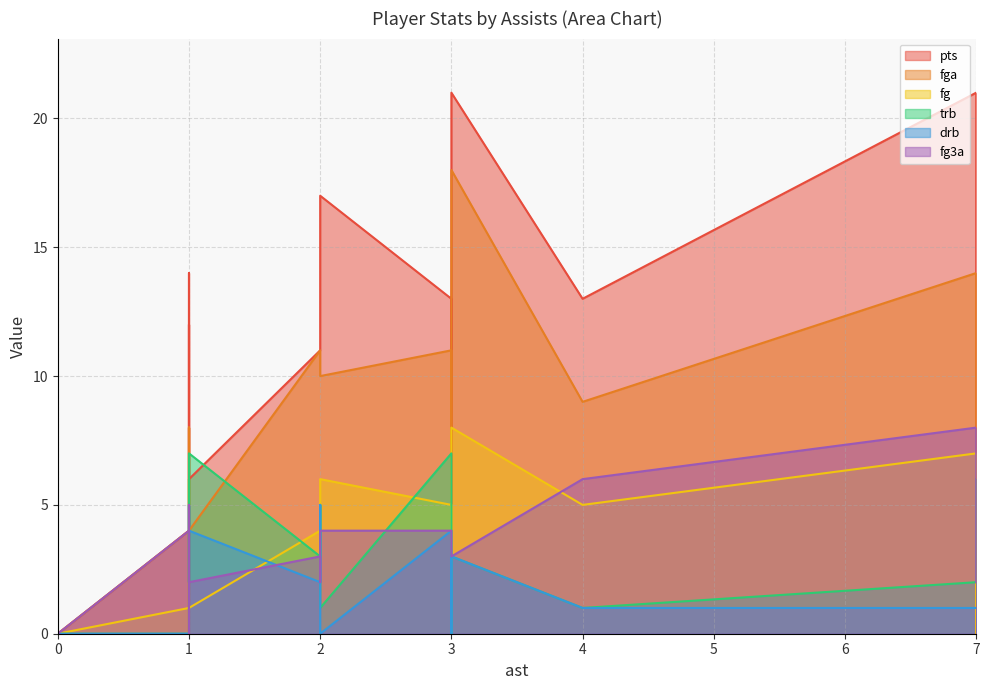

Which label corresponds to the largest value in the chart?

7